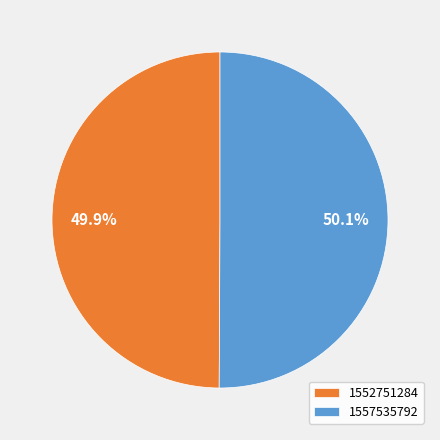

Is there a majority slice in this chart?

Yes